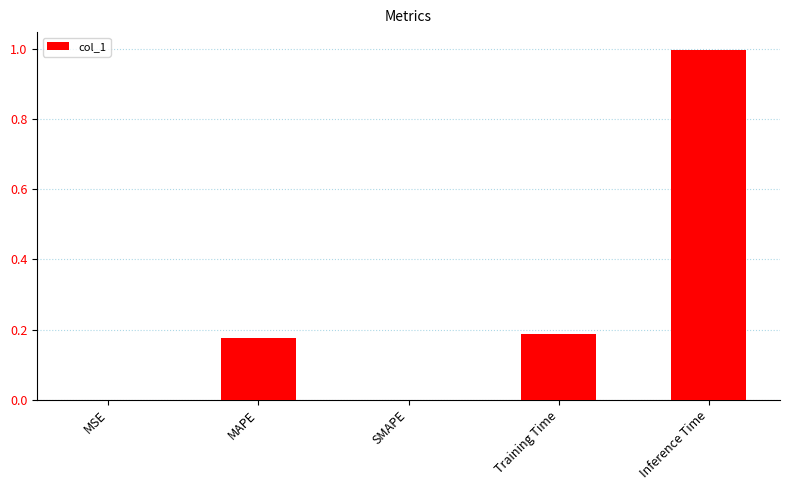

Are the bars horizontal?

No